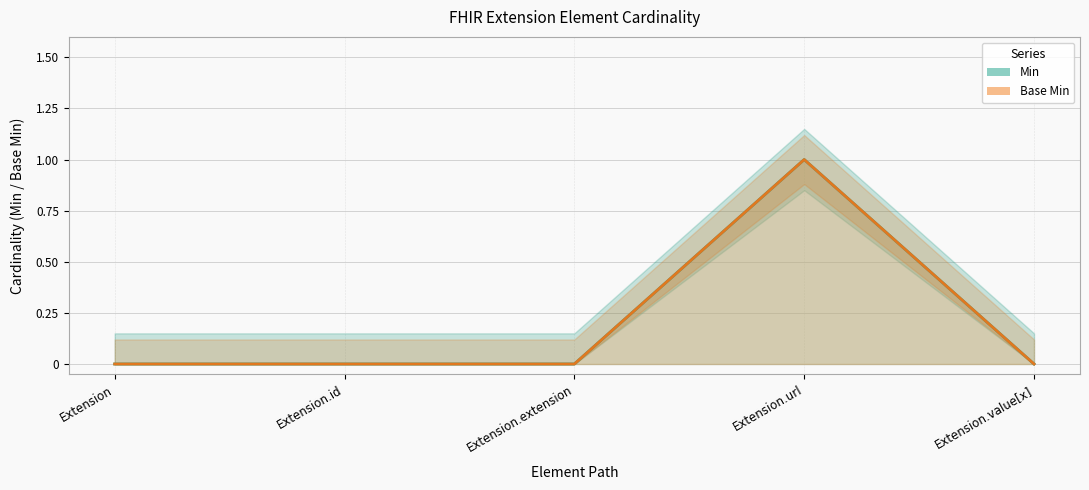

At Extension.value[x], list the series in order from smallest to largest.

Min, Base Min